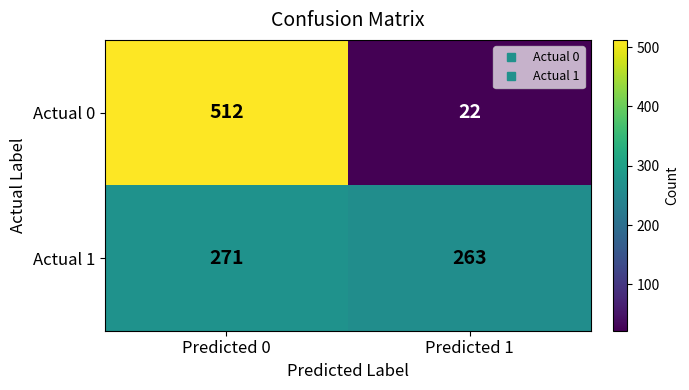

What is the total value across all series at Predicted 0?

783